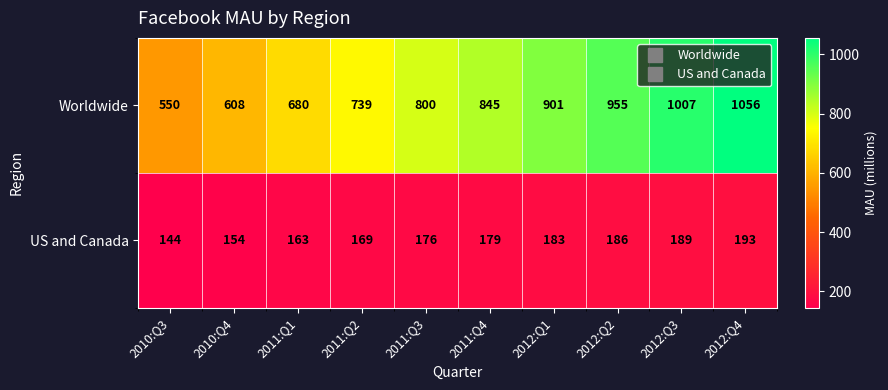

Which series has the largest total across all categories?

Worldwide